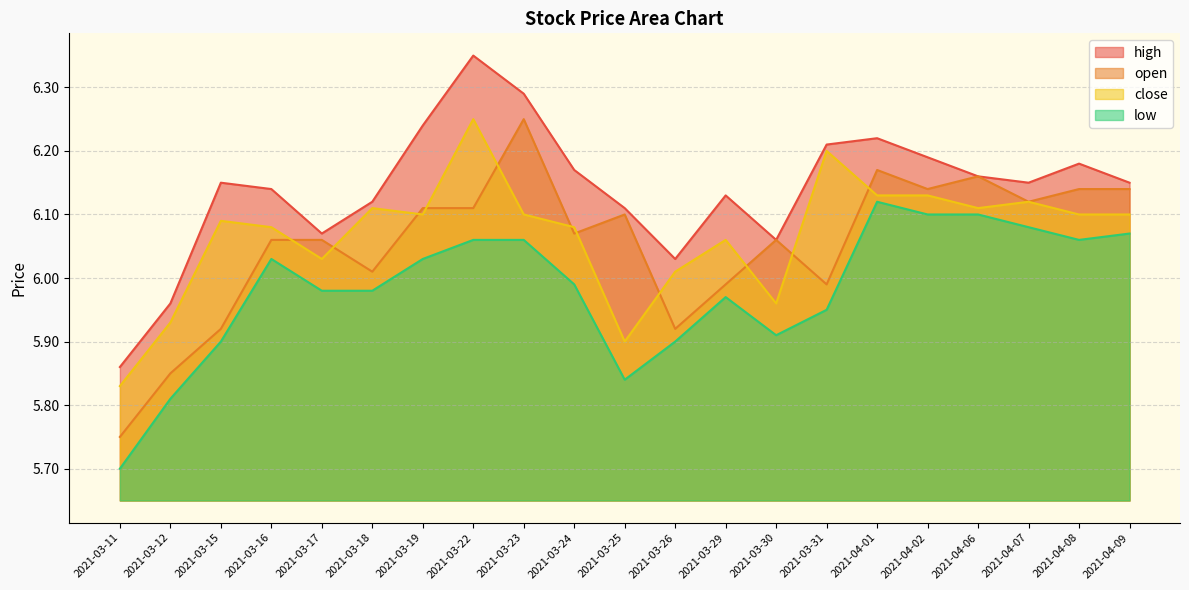

True or false: high and open cross at least once.

False